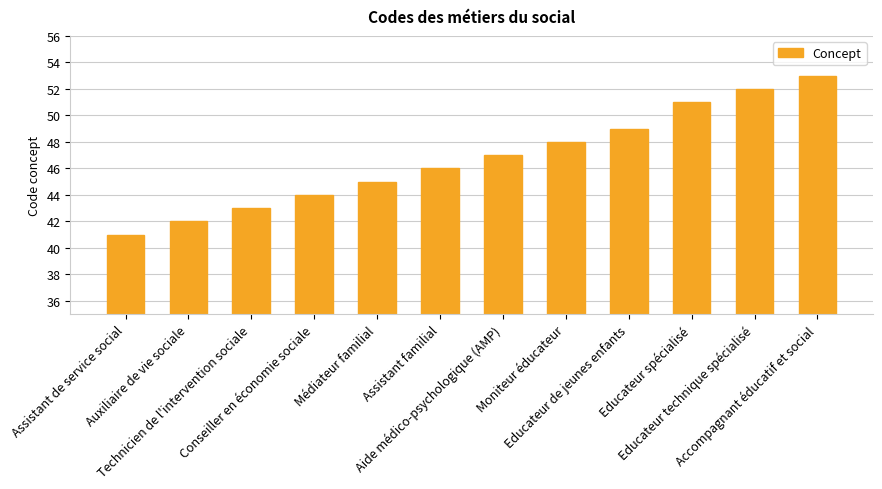

True or false: the data shows 51 at Educateur spécialisé.

True